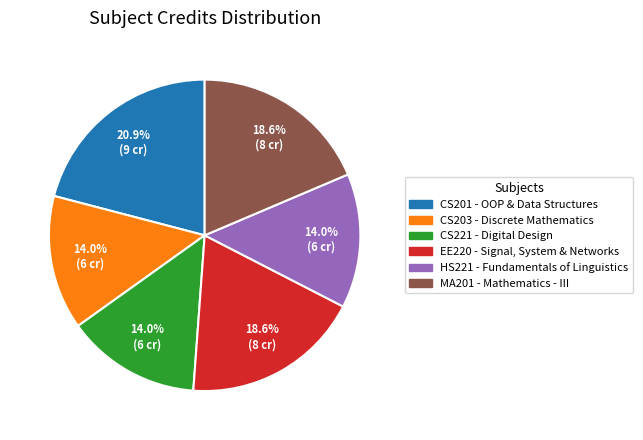

Is there a majority slice in this chart?

No